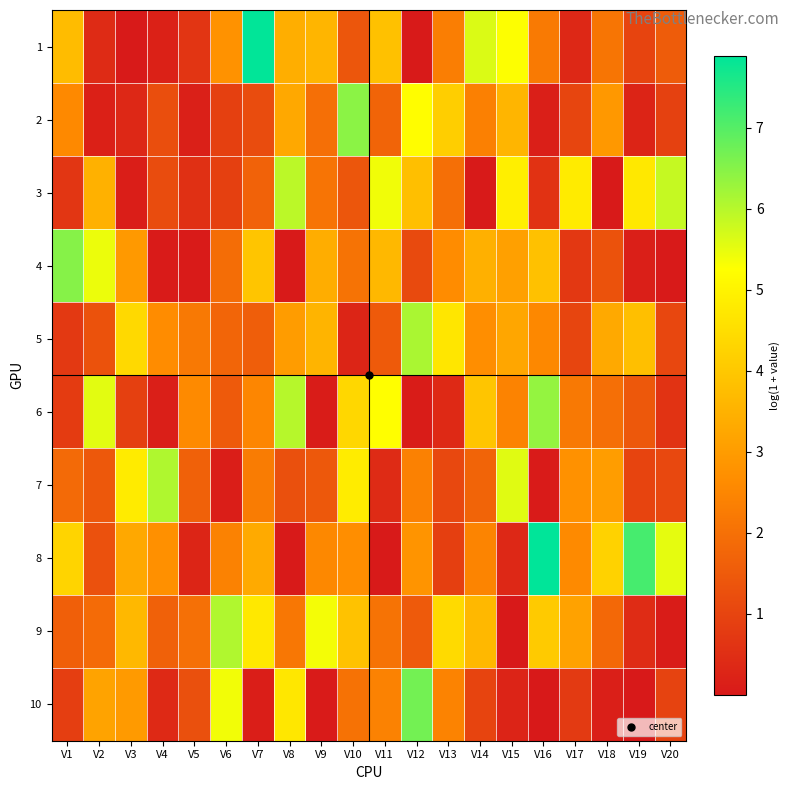

At which category is the sum across all series the highest?

V8